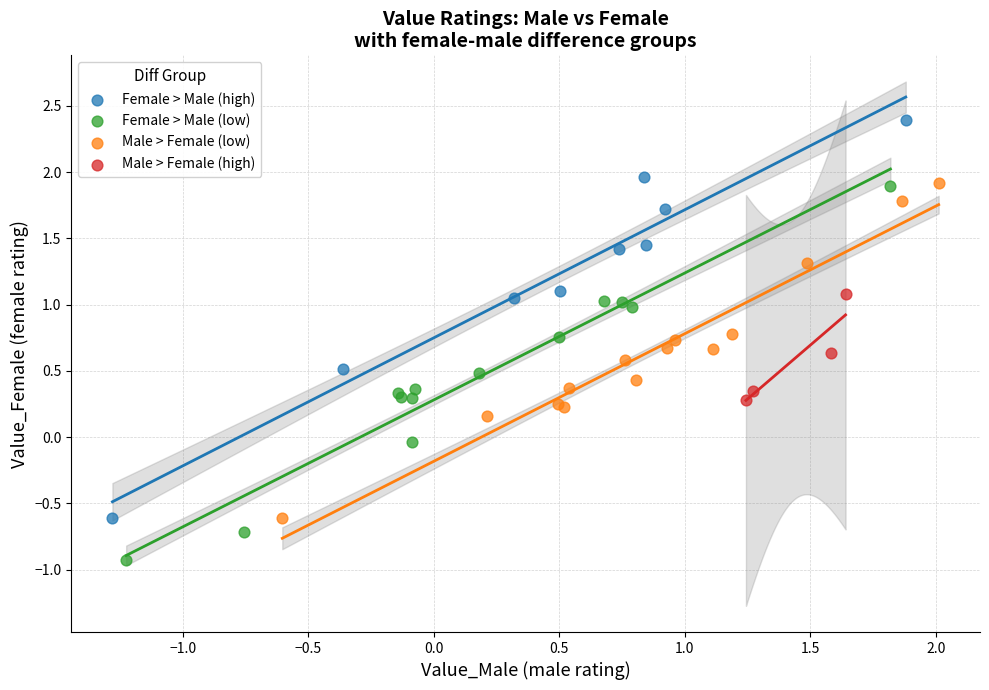

Which series reaches the minimum Y coordinate?

Female > Male (low)